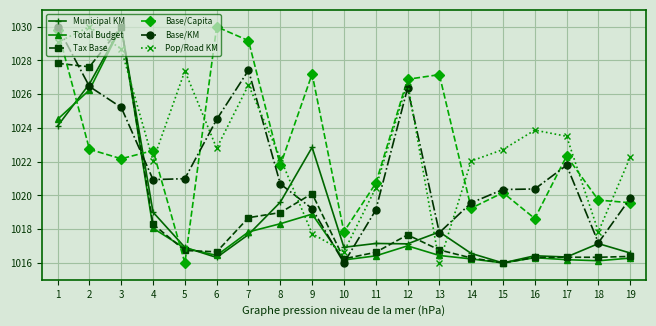

True or false: Base/Capita and Municipal KM intersect in this chart.

True